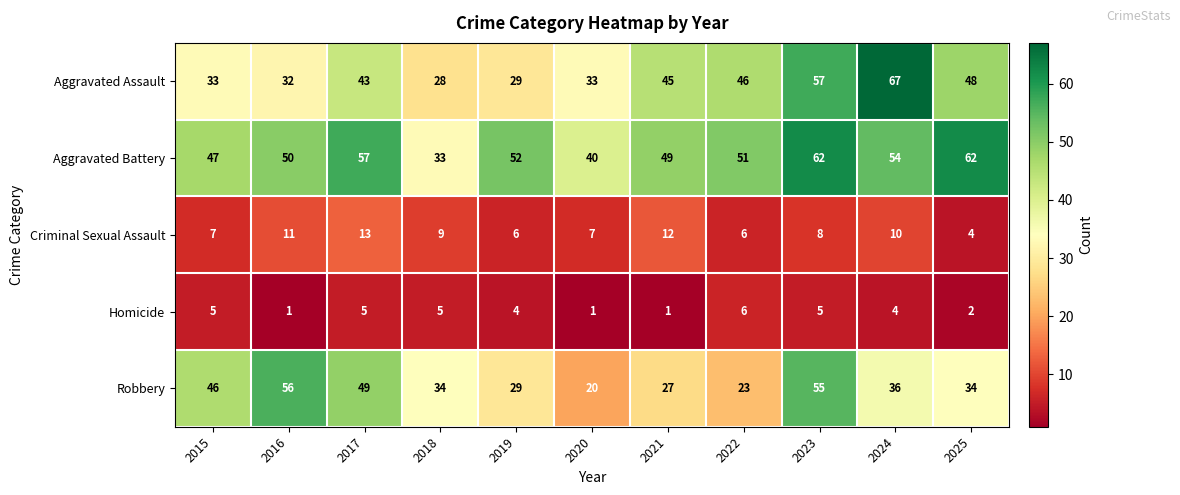

At which label does Aggravated Battery first exceed 51?

2017